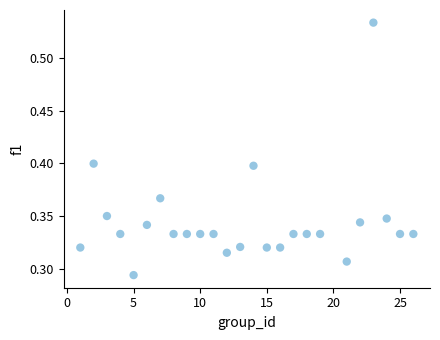

What is the range of X values (max minus min)?

25.0